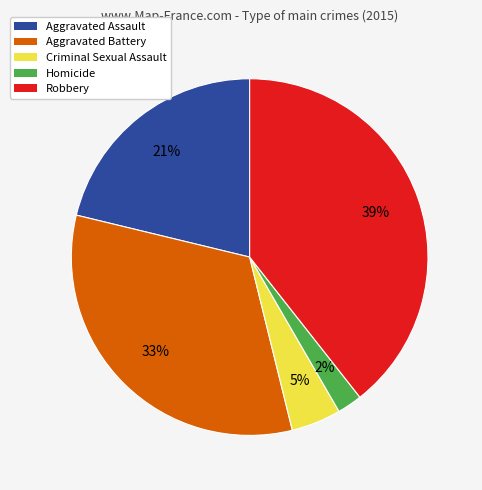

Count the number of slices in the pie.

5